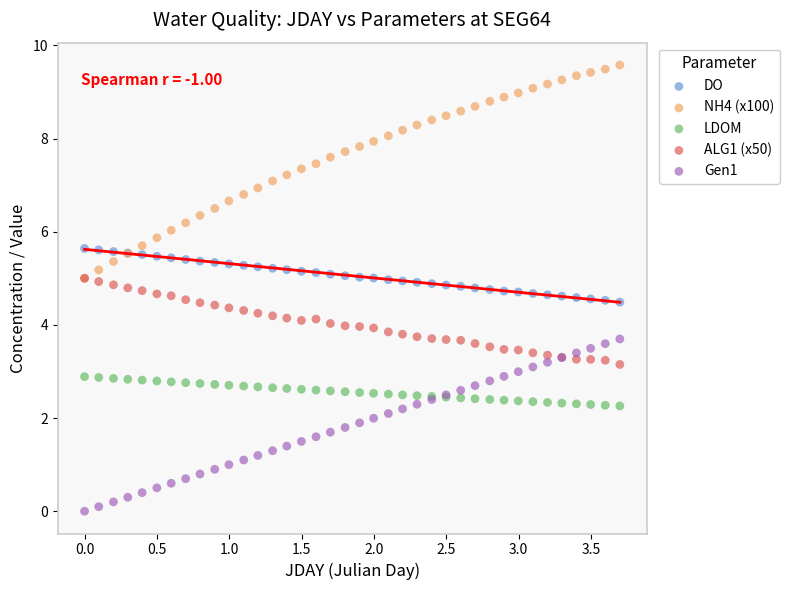

Which series reaches the maximum Y coordinate?

NH4 (x100)